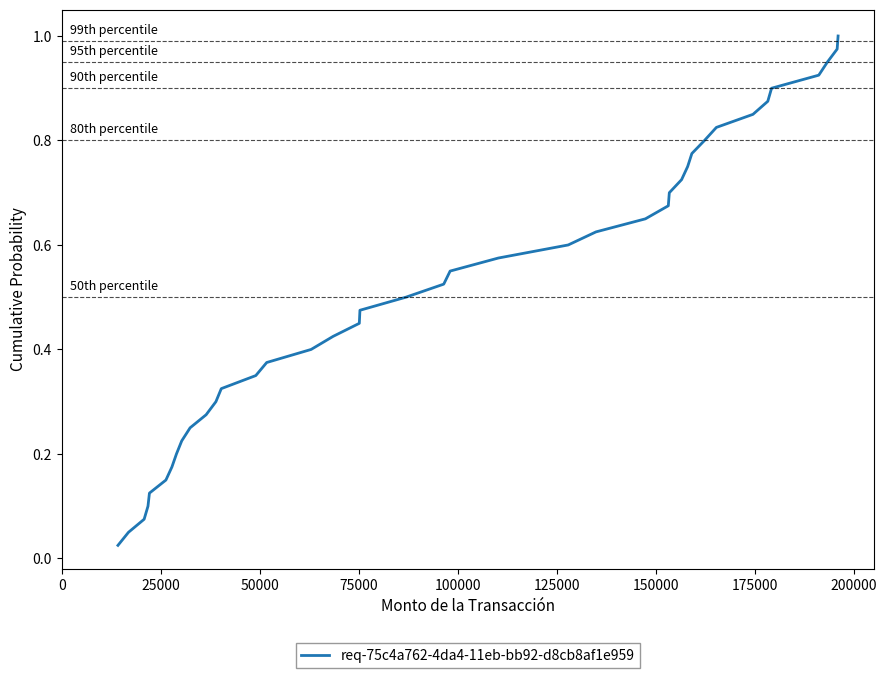

Count the number of categories in the chart.

40